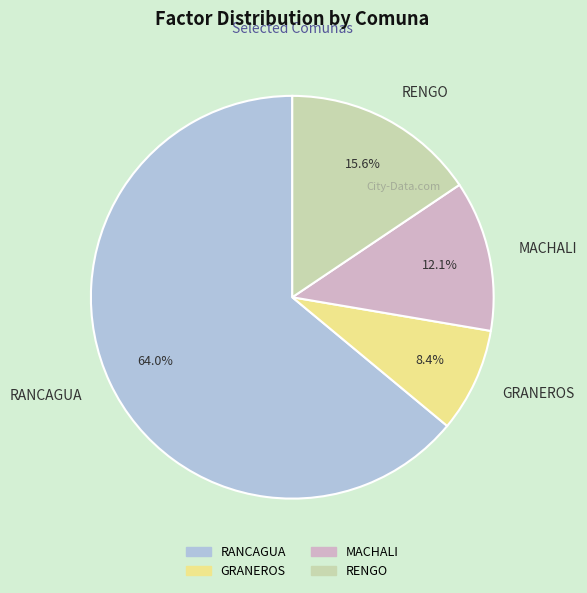

How many segments does this pie chart have?

4